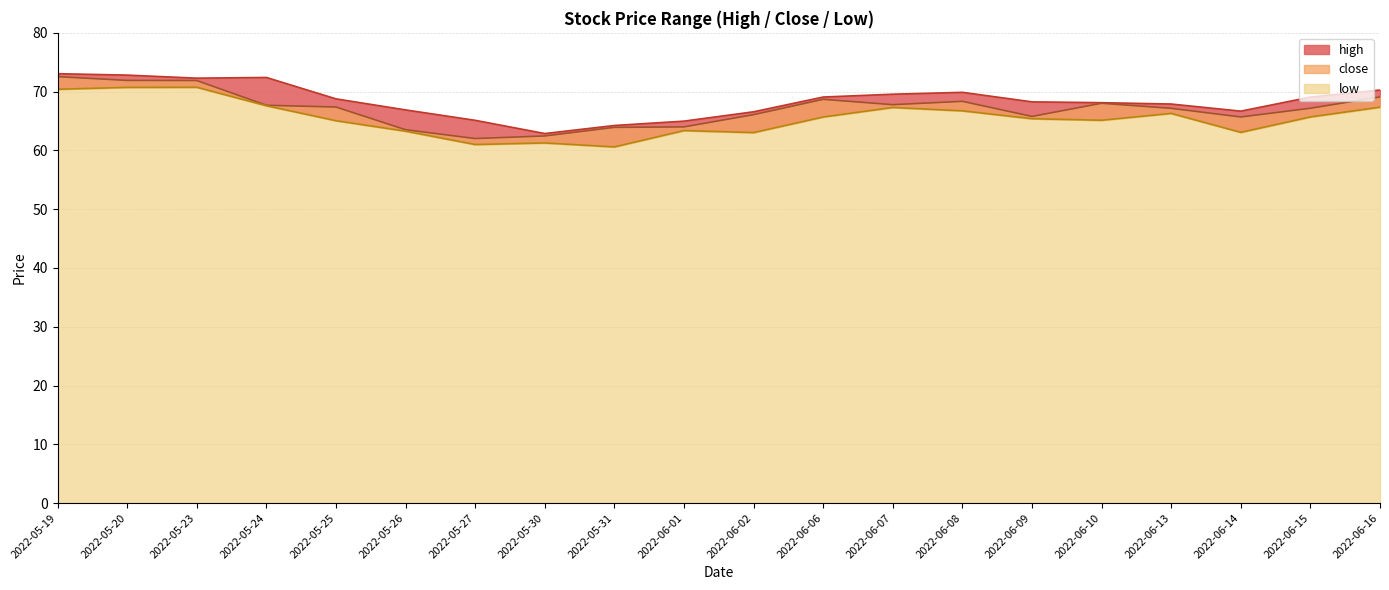

Which series has the widest spread of values?

close